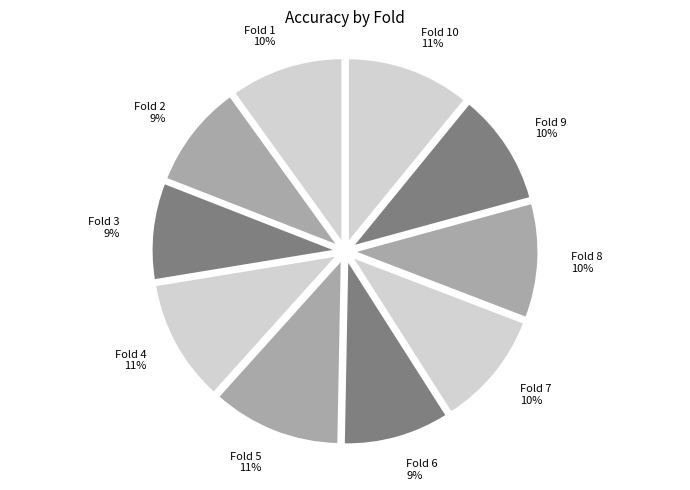

Combined, do Fold 8 and Fold 3 account for over 50%?

No